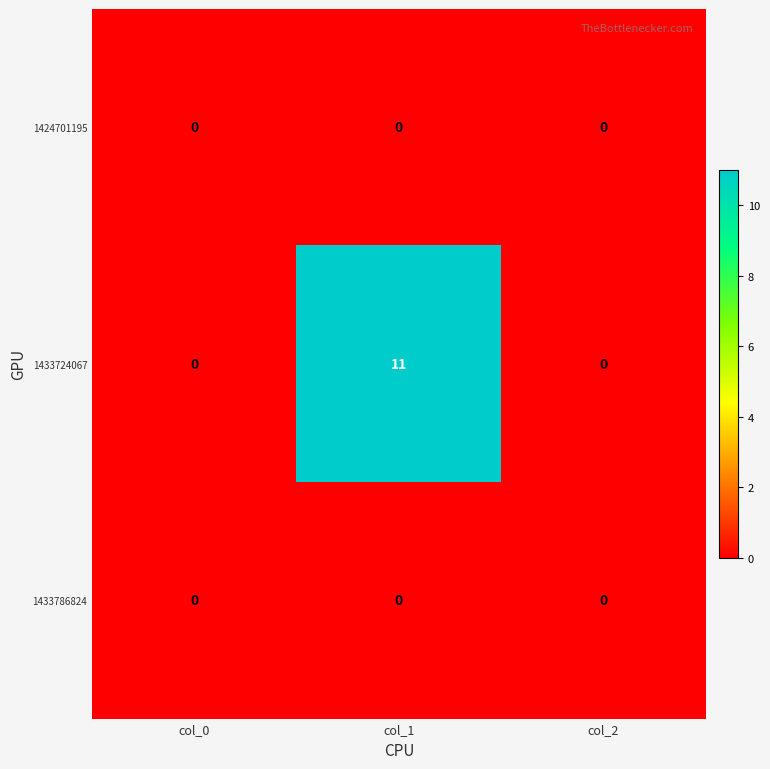

Which series has the widest spread of values?

1433724067